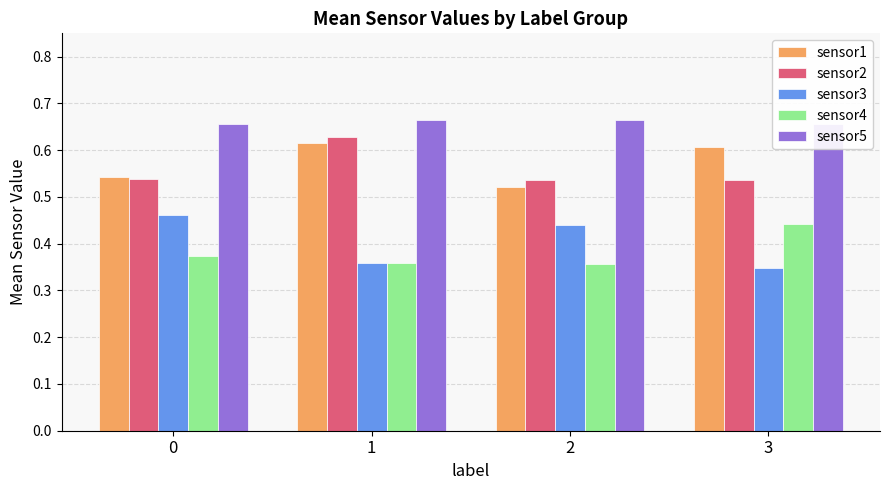

At which category is the sum across all series the highest?

1